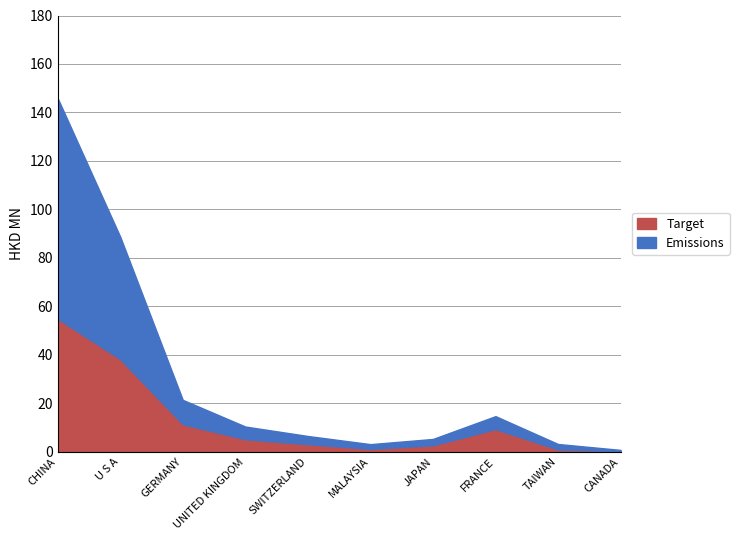

Where is Target nearest to the value 27?

U S A